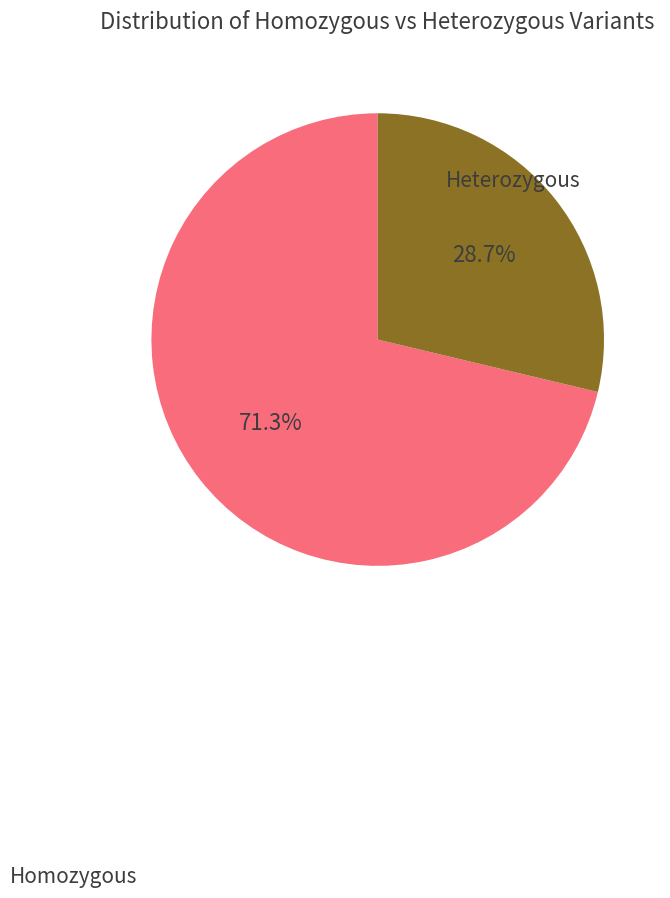

Between Heterozygous and Homozygous, which is larger?

Homozygous